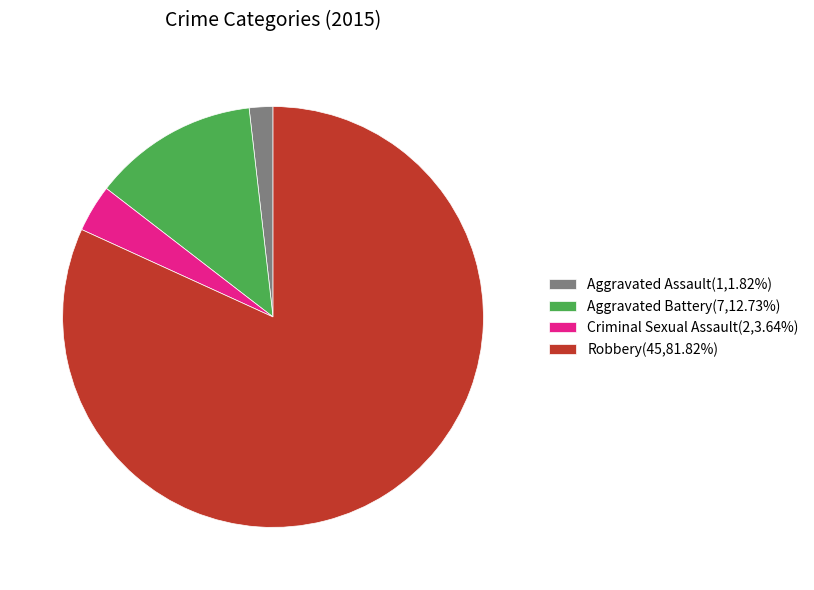

True or false: Robbery accounts for 82% of the total.

True